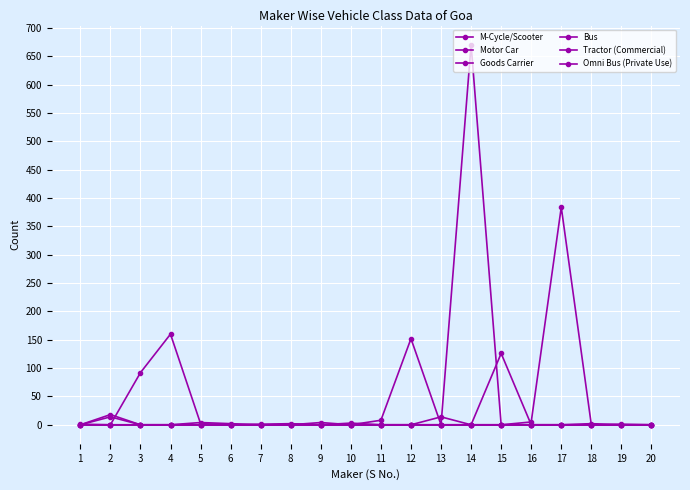

True or false: Tractor (Commercial) and Goods Carrier cross at least once.

False